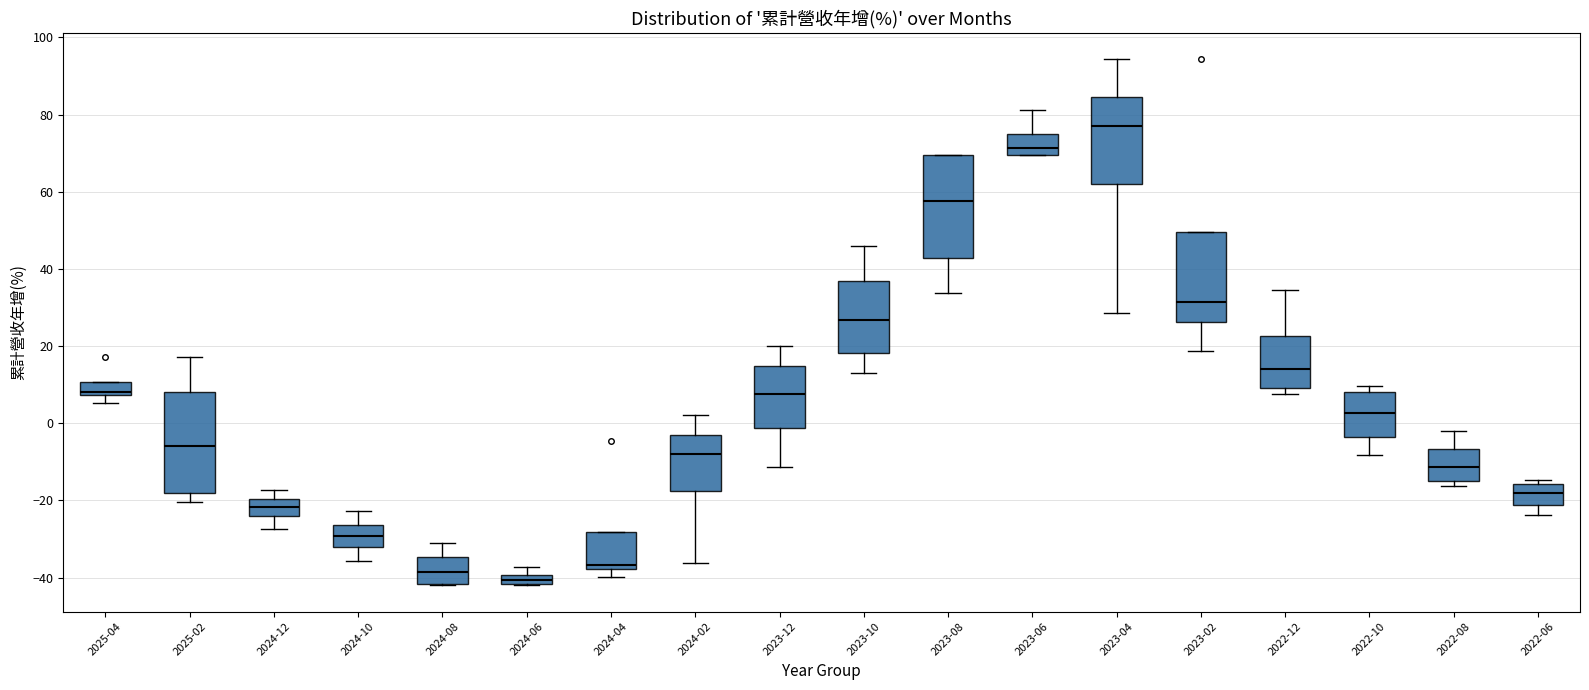

Which box has the lowest median line?

2024-06